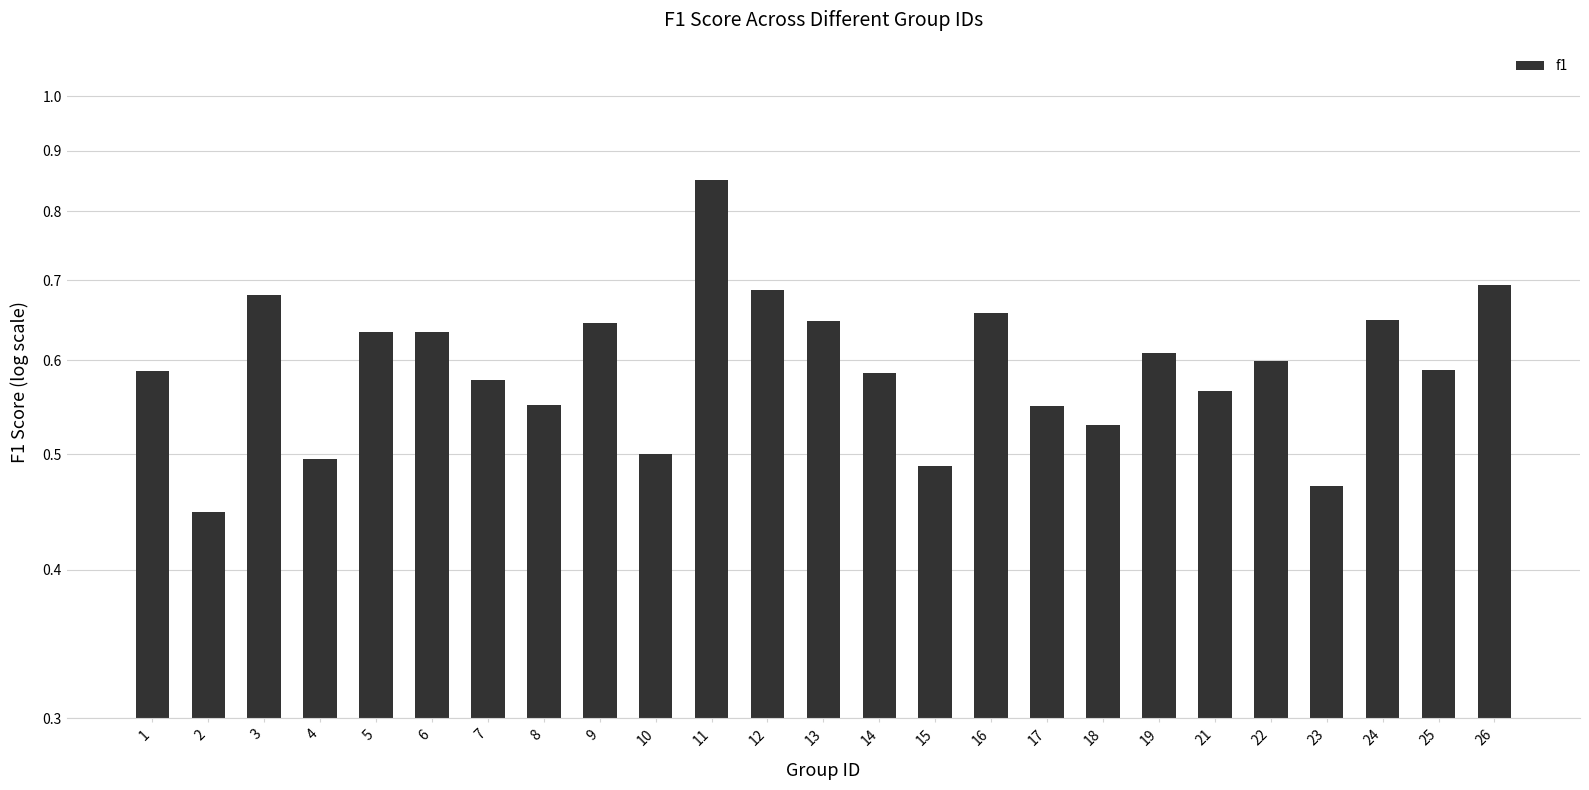

The chart shows a value of 0.4 at 25. True or false?

False